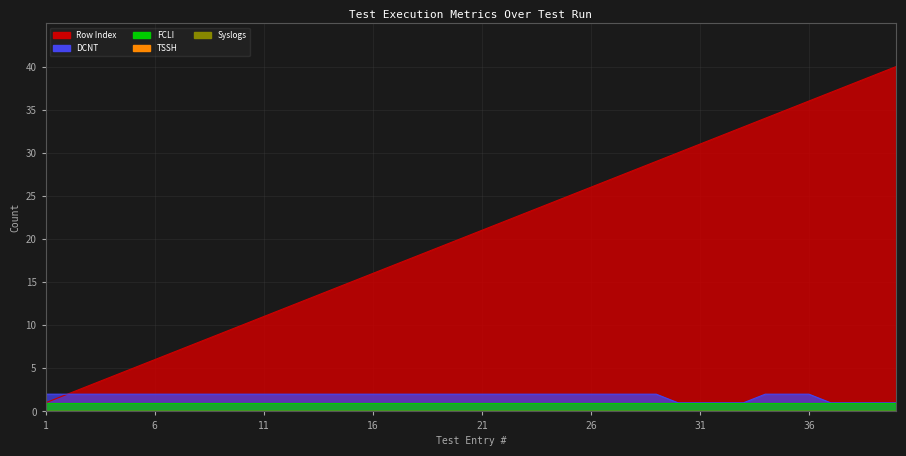

At 39, list the series in order from largest to smallest.

Row Index, DCNT, FCLI, Syslogs, TSSH